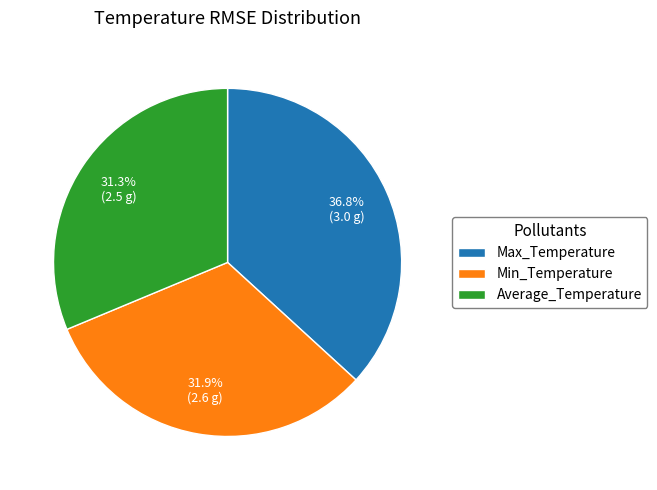

What is the total percentage of Max_Temperature and Average_Temperature?

68.1%